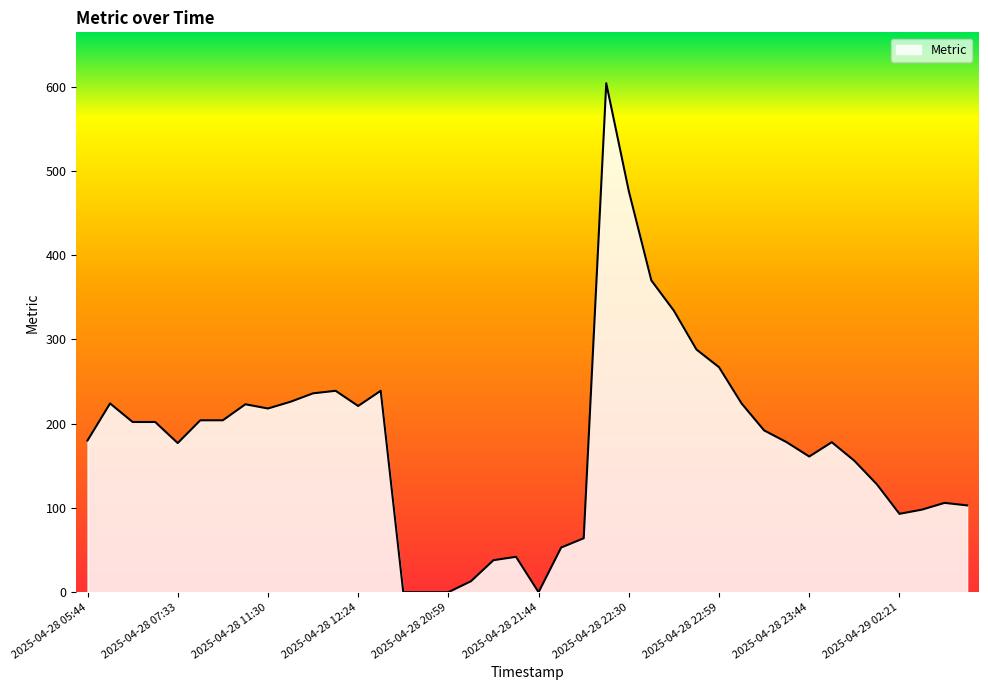

What is the difference between the maximum and minimum values?

604